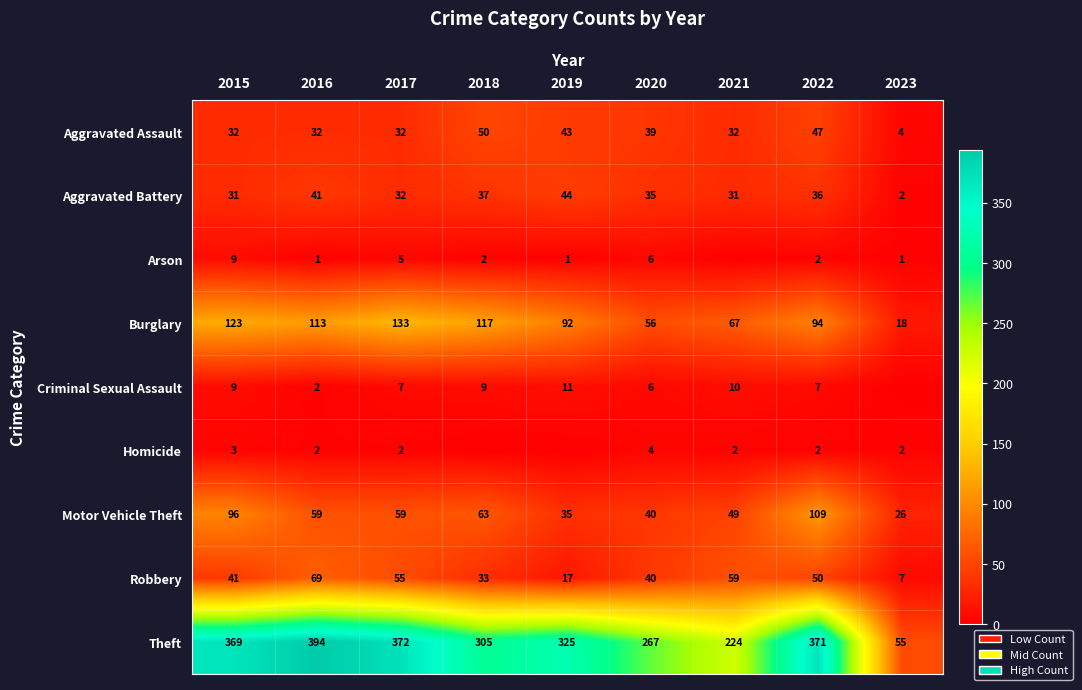

True or false: Theft has a value of 514 at 2015.

False